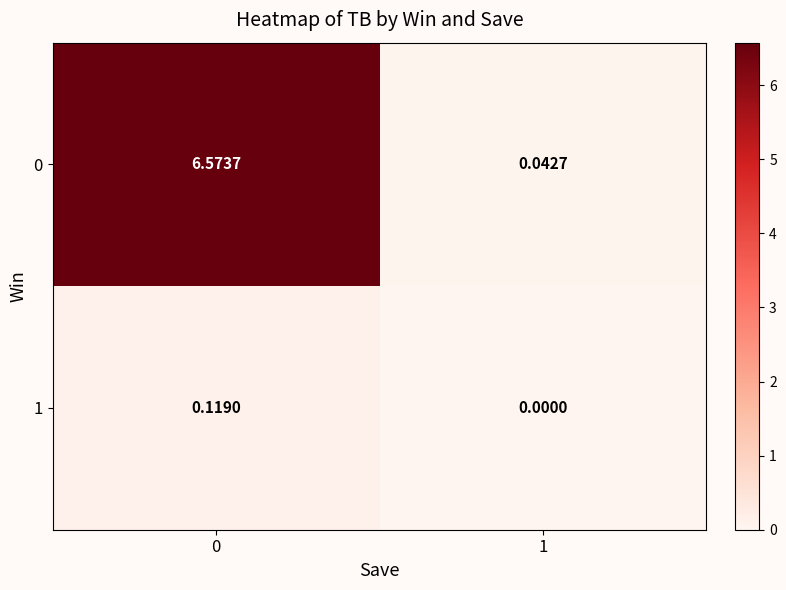

How many values in 1 are above zero?

1